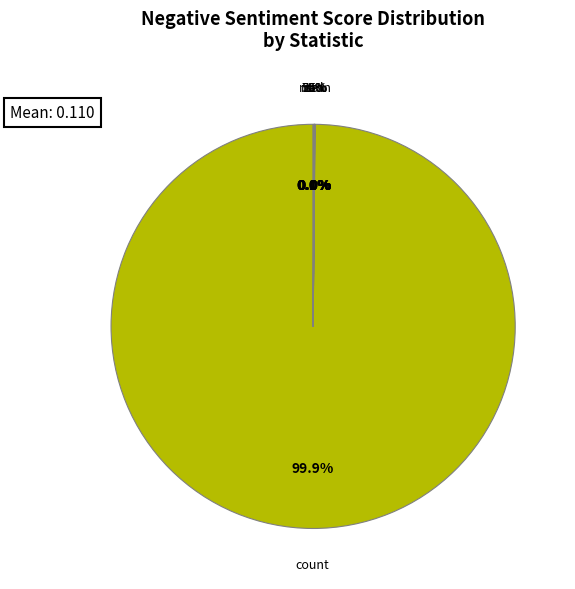

To the nearest percent, what is the average slice percentage?

12%